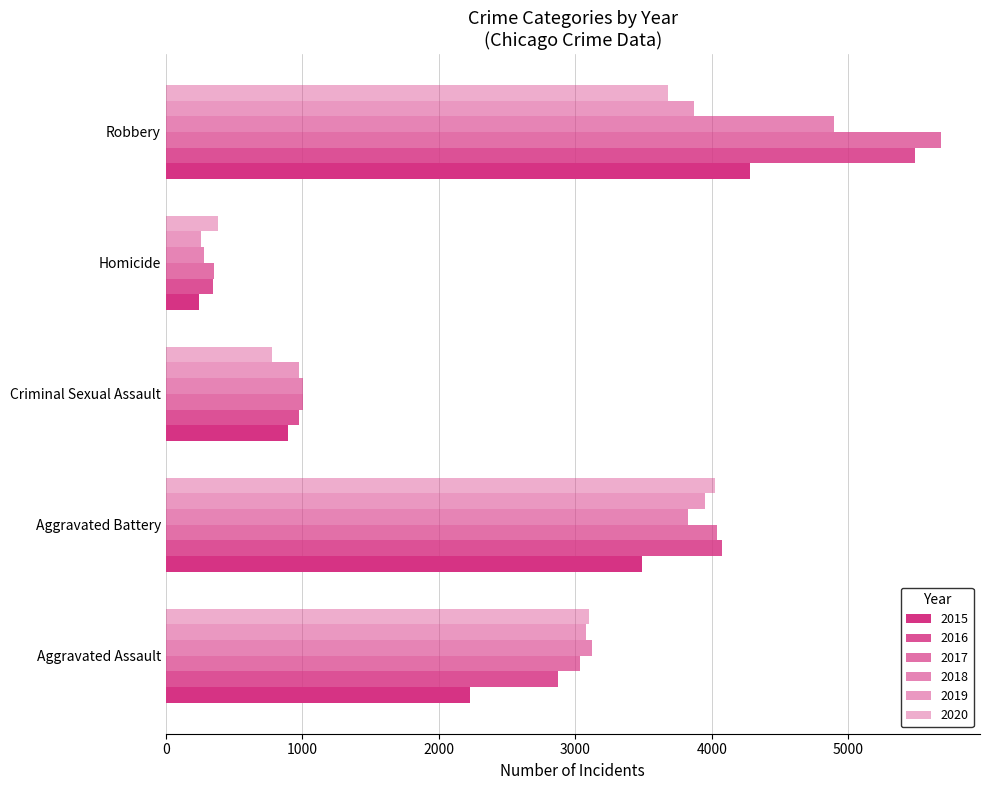

Which series has the widest spread of values?

2017